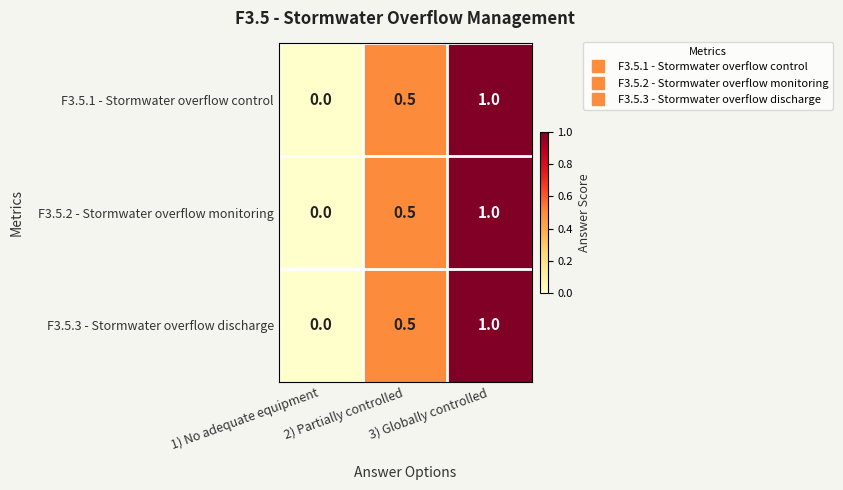

What is the average value of the F3.5.2 - Stormwater overflow monitoring series?

0.5